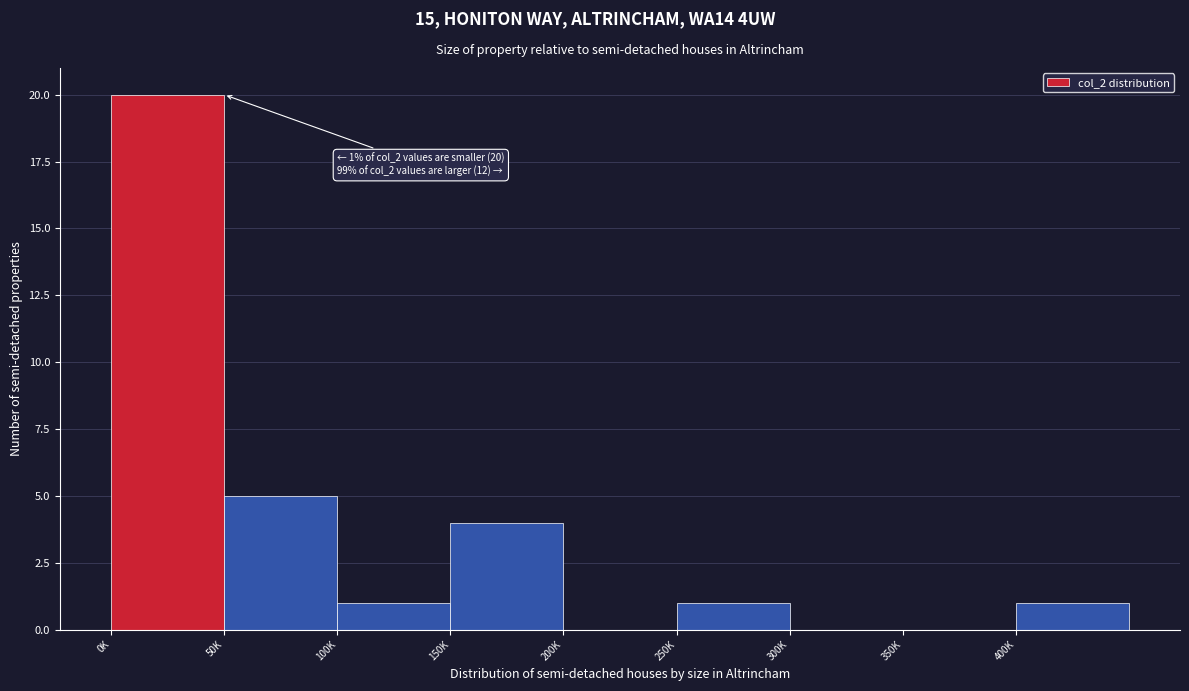

Reading left to right, transcribe all the data shown in this chart.

0K=20	50K=5	100K=1	150K=4	200K=0	250K=1	300K=0	350K=0	400K=1